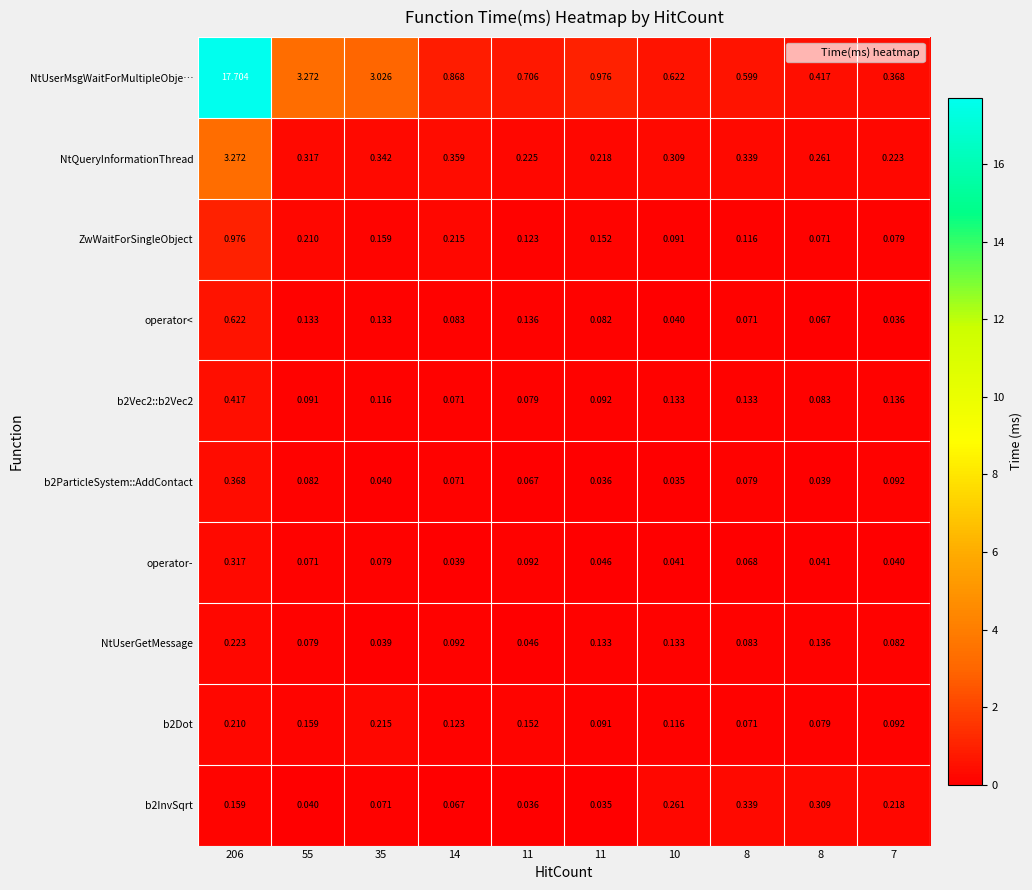

At how many categories does at least one series exceed 8?

1